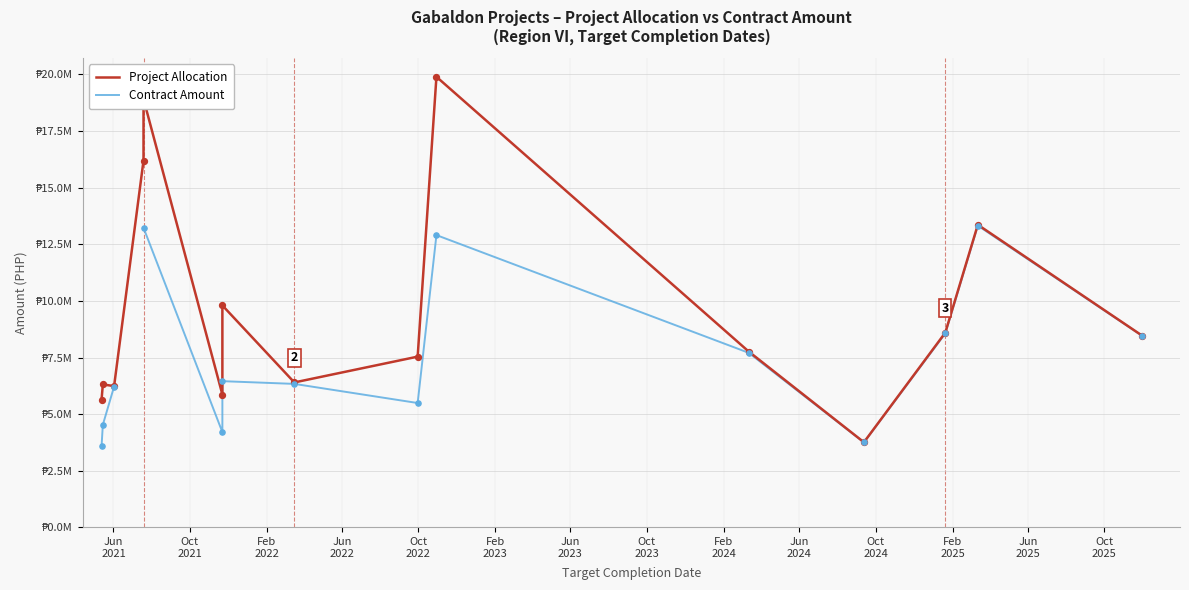

Which series reaches the minimum Y coordinate?

Contract Amount